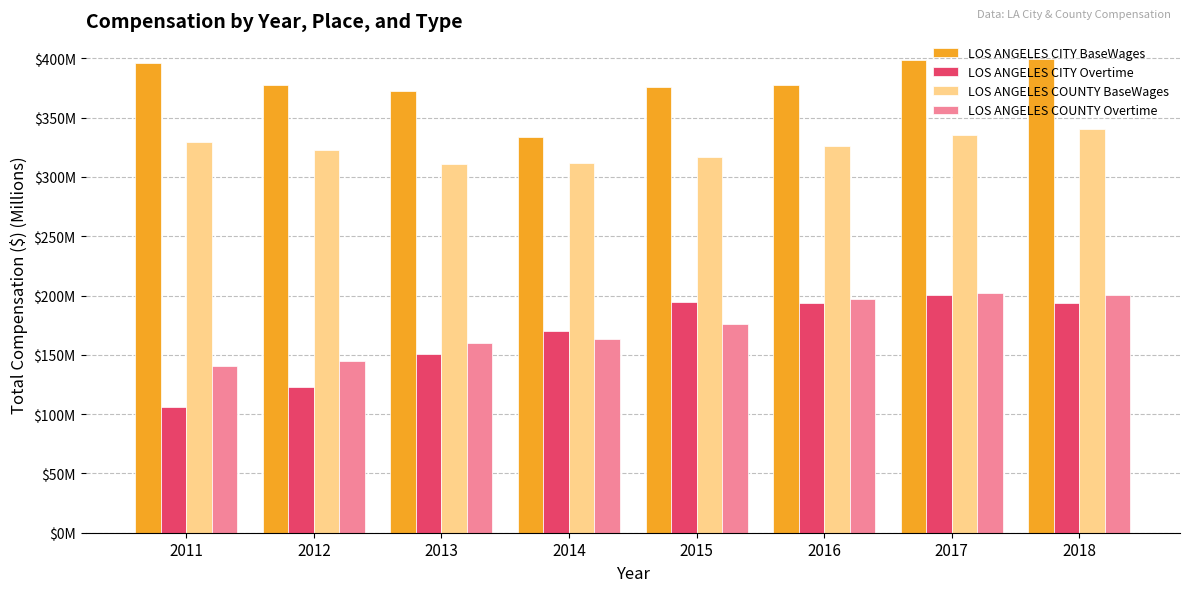

Reading left to right, transcribe all the data shown in this chart.

LOS ANGELES CITY BaseWages: 396.3	377.8	372.6	333.4	375.7	377.7	398.6	399.5
LOS ANGELES CITY Overtime: 106.4	122.8	150.7	170.2	194.6	193.8	200.3	194.0
LOS ANGELES COUNTY BaseWages: 329.4	322.6	311.3	311.7	317.1	326.2	335.3	340.1
LOS ANGELES COUNTY Overtime: 140.6	145.0	159.6	163.0	175.7	197.4	202.6	200.4